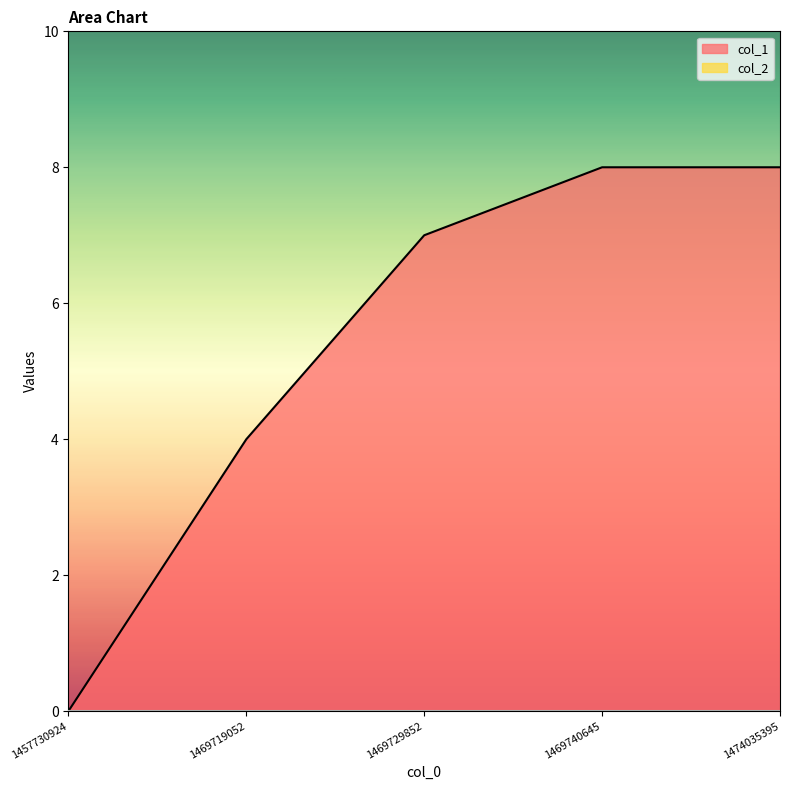

What is the difference between the second highest and second lowest values?

4